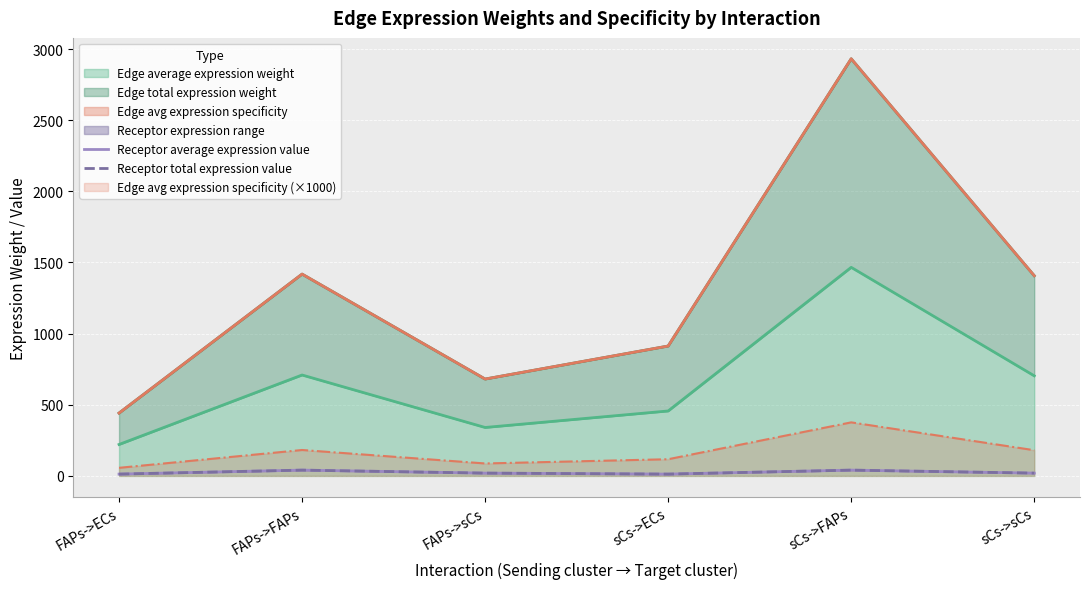

Does the chart display data point markers on the line(s)?

No